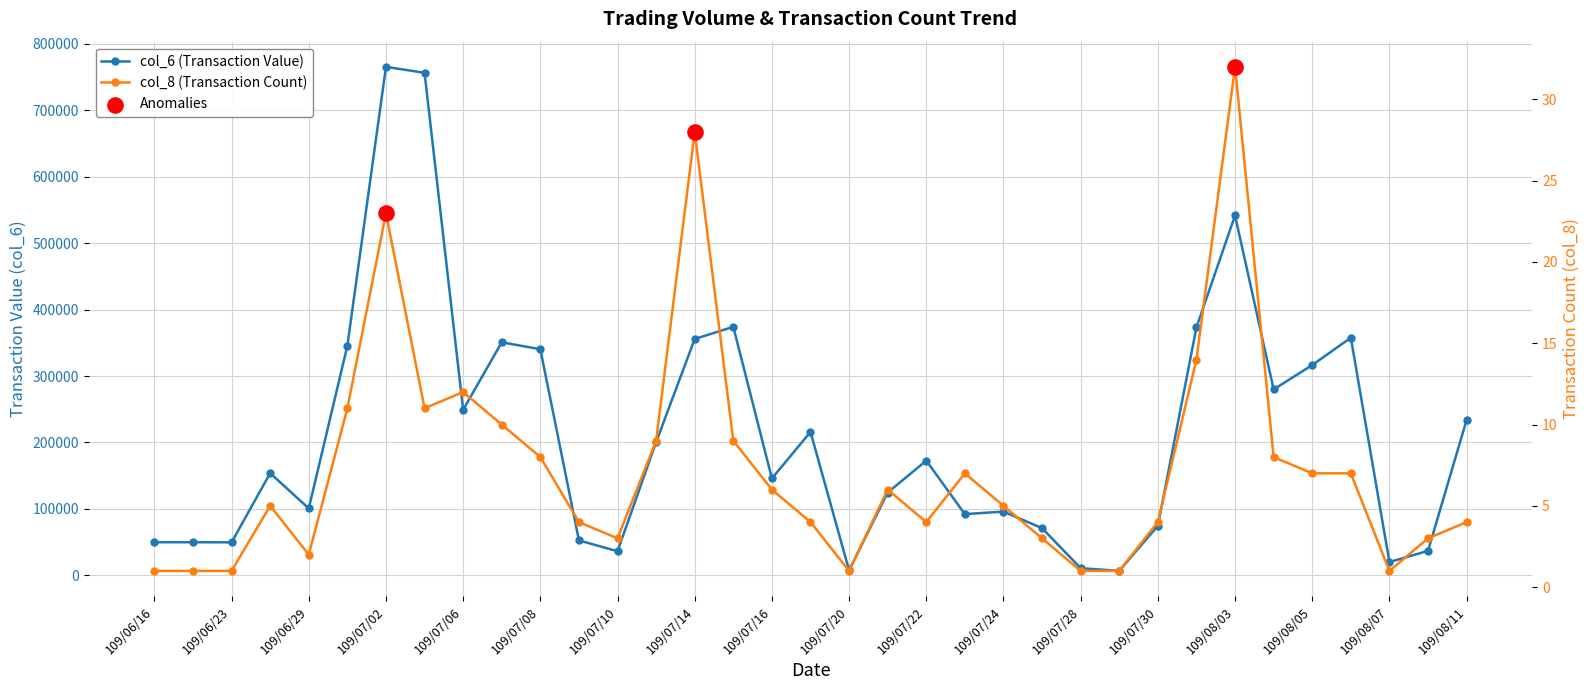

What is the total value across all series at 109/08/03?

541692